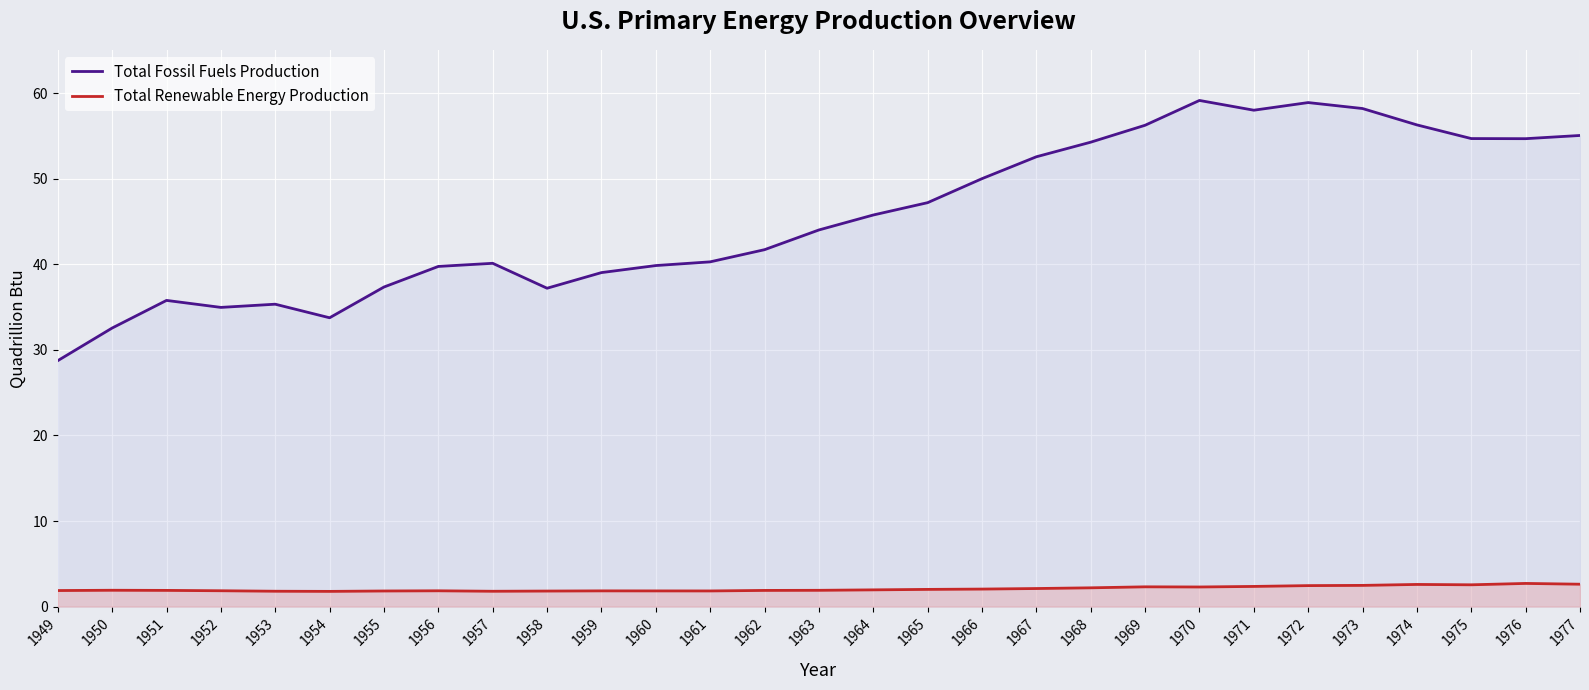

True or false: Total Fossil Fuels Production and Total Renewable Energy Production intersect in this chart.

False